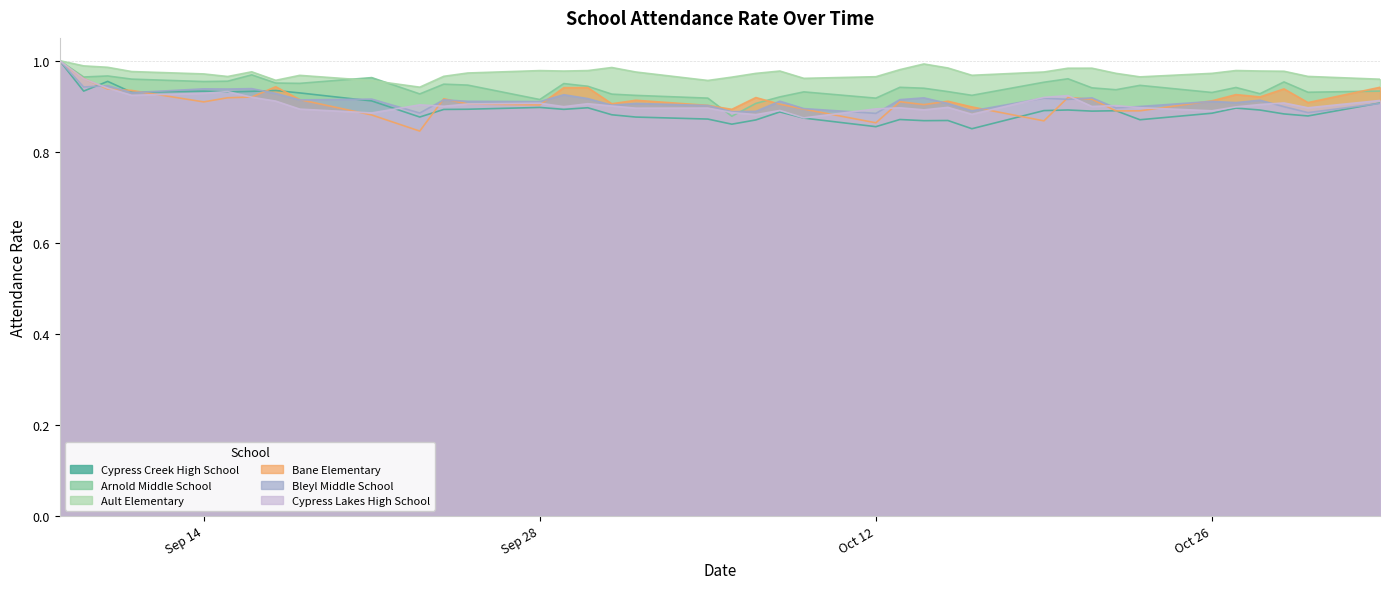

What are all the series names shown in the legend?

Cypress Creek High School, Arnold Middle School, Ault Elementary, Bane Elementary, Bleyl Middle School, Cypress Lakes High School